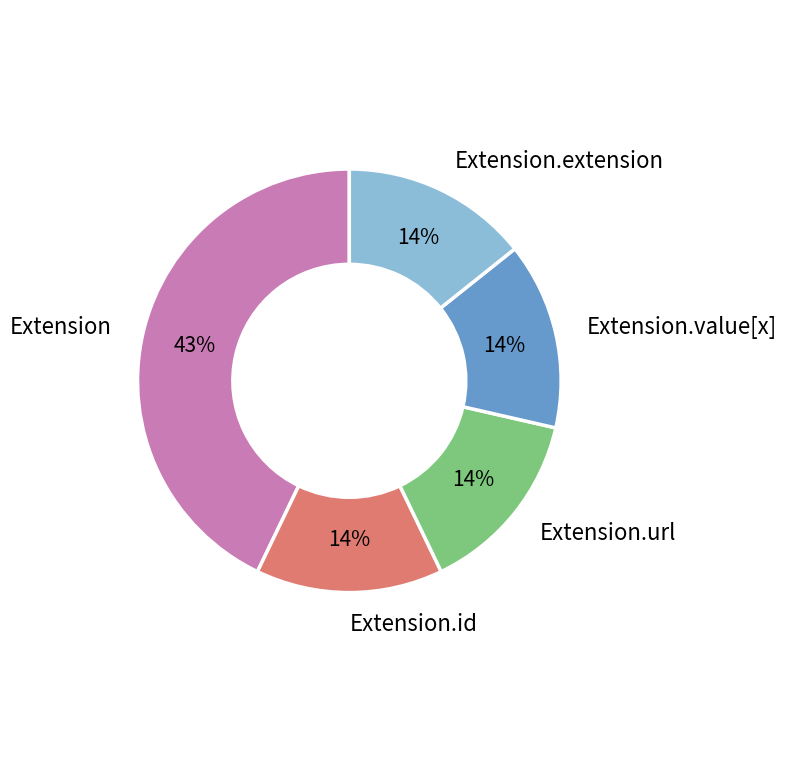

Count the number of slices in the pie.

5